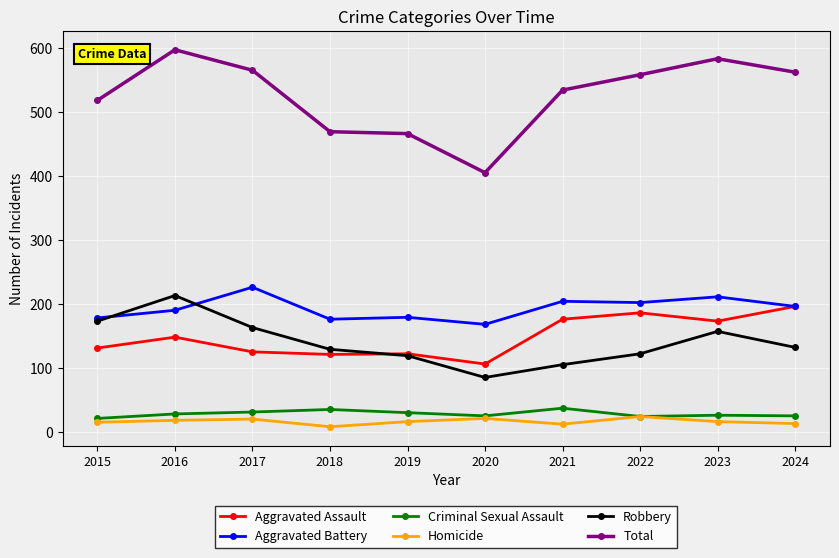

Is the value of Aggravated Battery at 2022 greater than the value of Homicide at 2018?

Yes